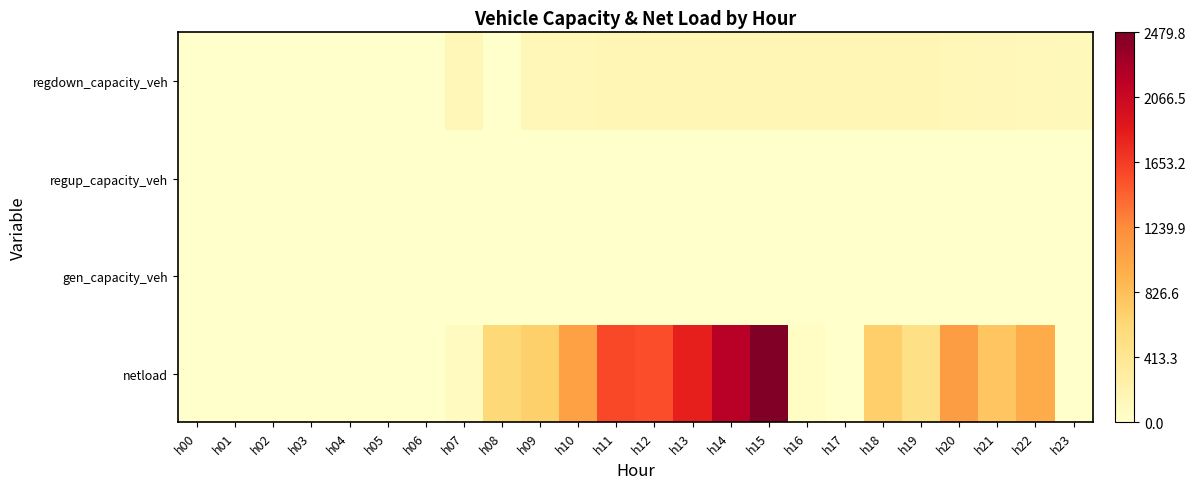

How many series are shown in this chart?

4